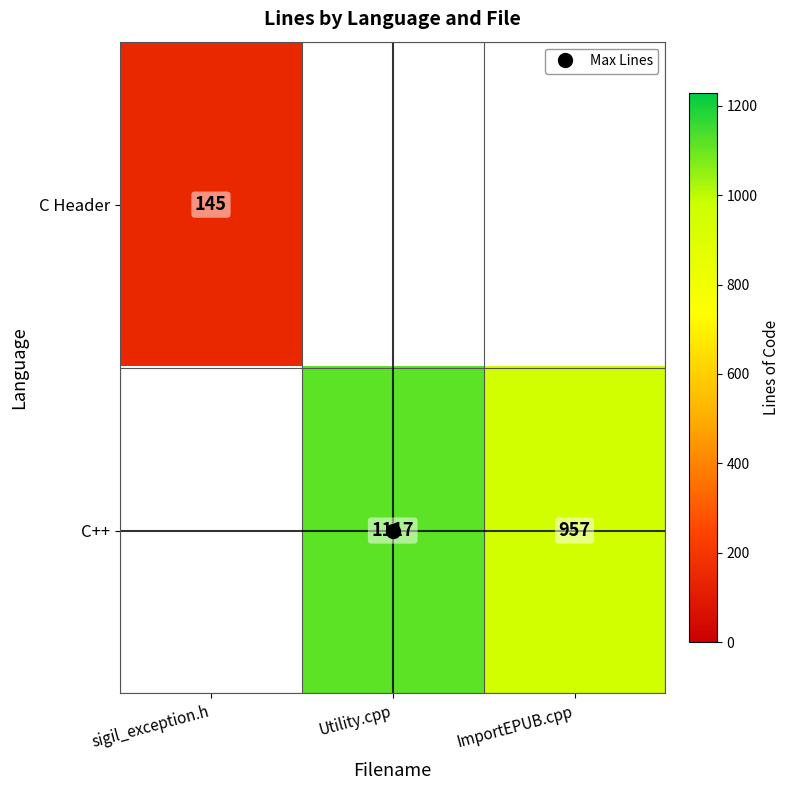

How many series are shown in this chart?

2